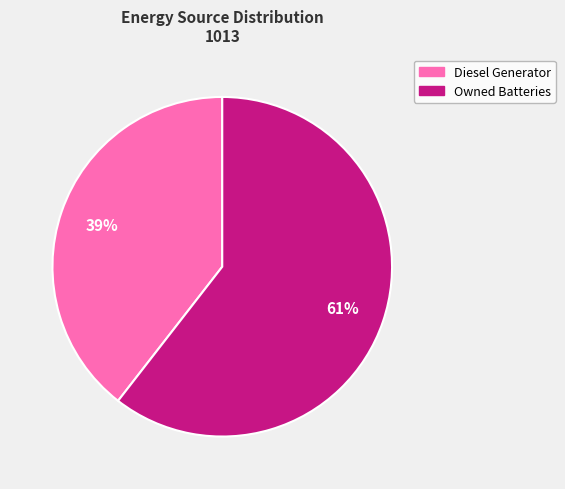

Does any single category account for the majority?

Yes